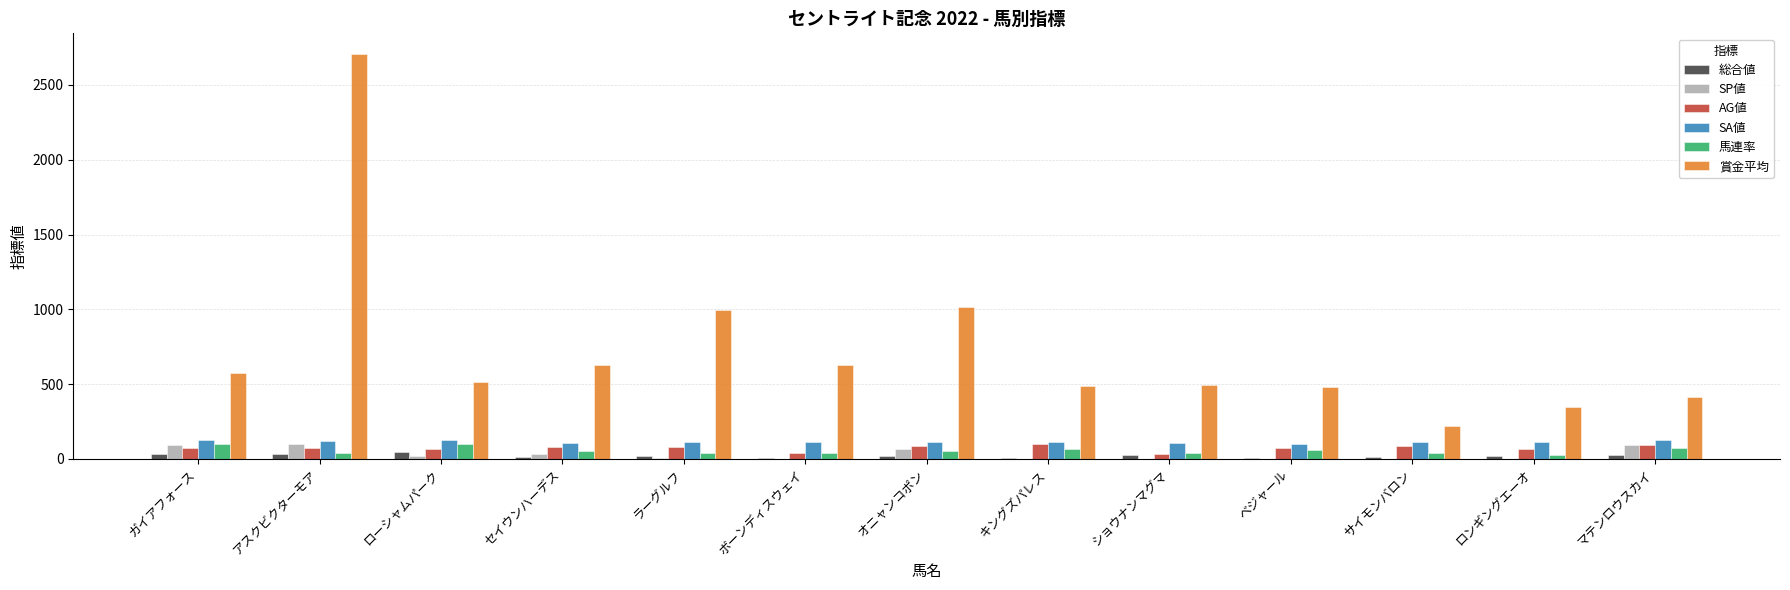

Is the value of 馬連率 at マテンロウスカイ greater than the value of 賞金平均 at アスクビクターモア?

No